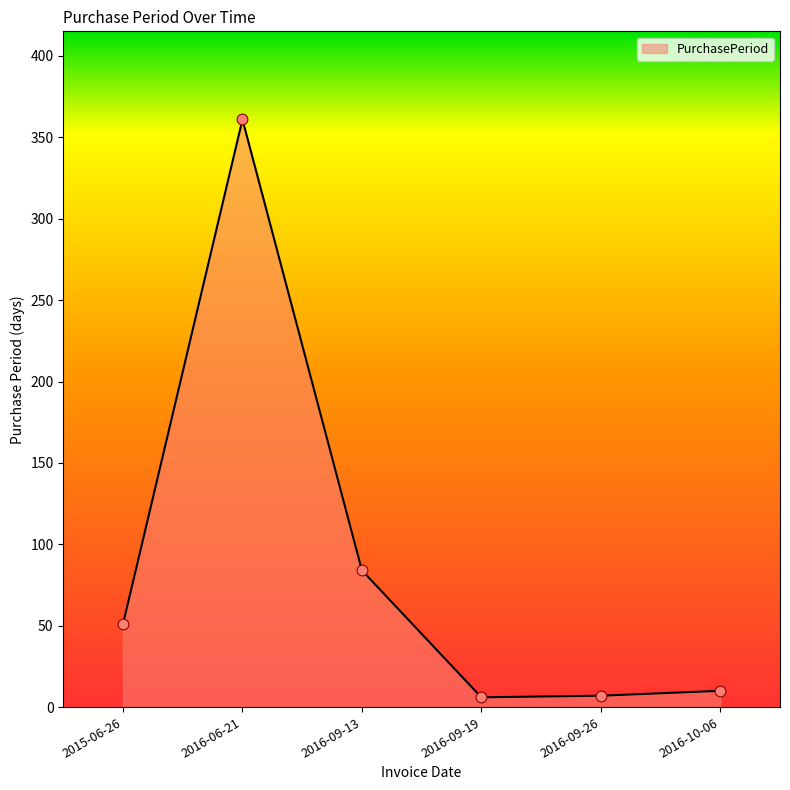

What is the ratio of the value at 2015-06-26 to the value at 2016-09-26?

7.3